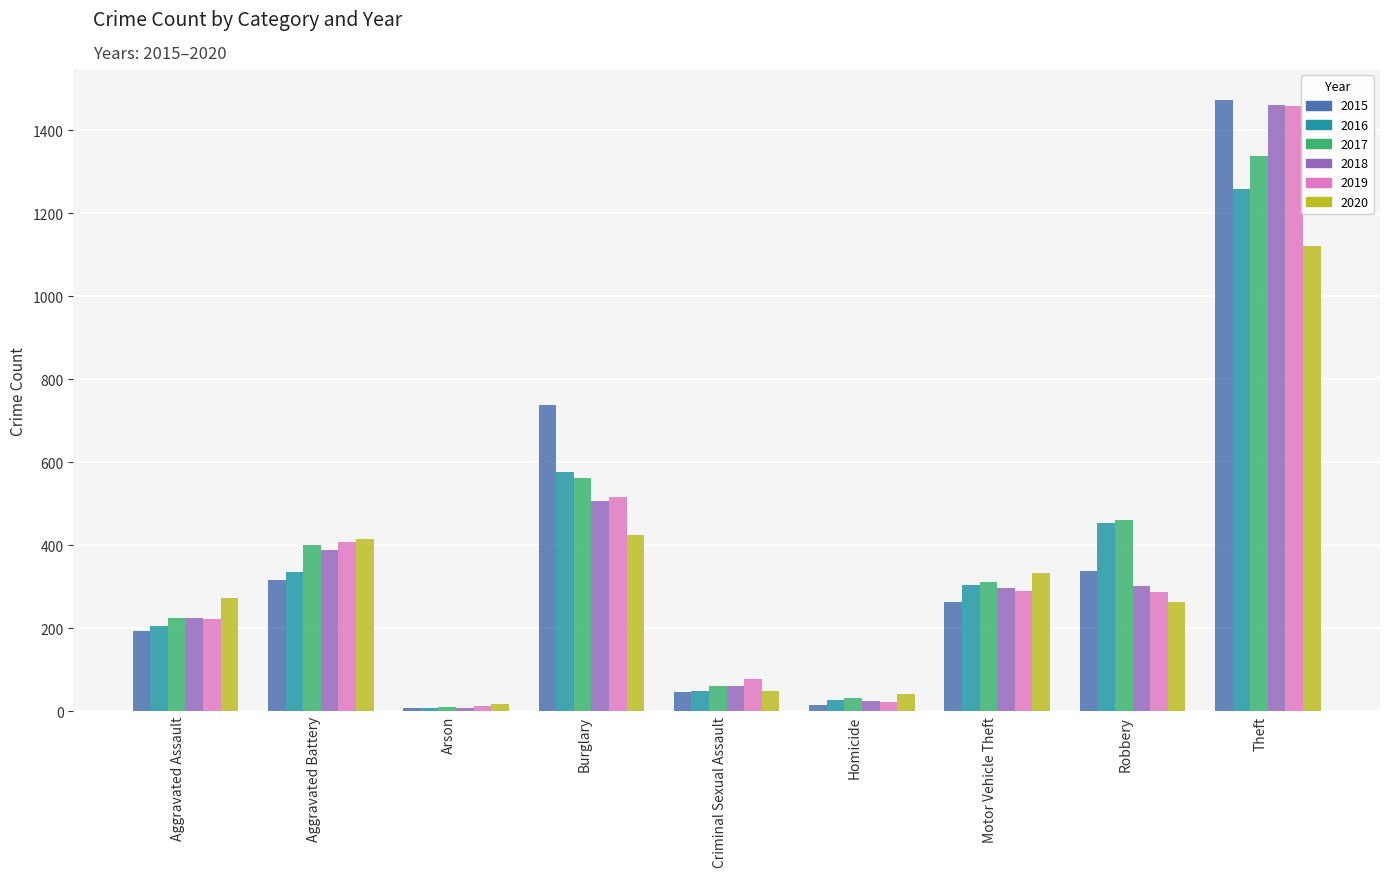

What is the label of the 3rd bar from the left?

Arson